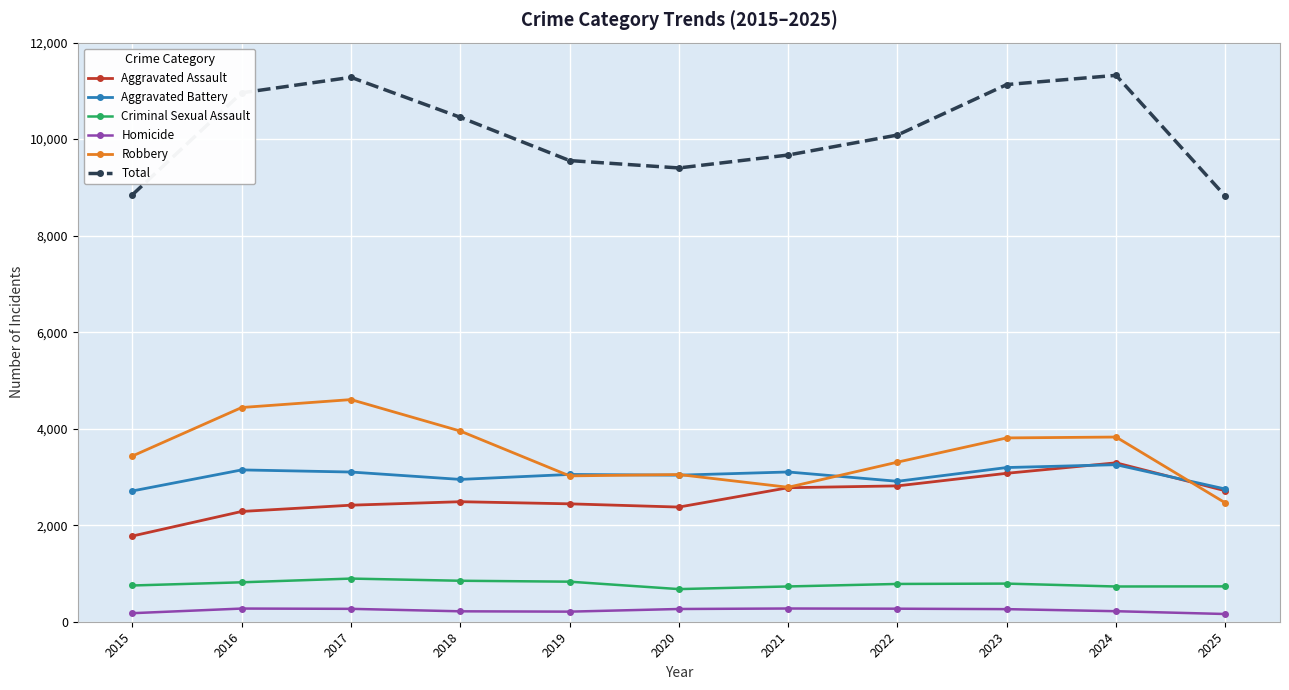

True or false: Criminal Sexual Assault has more than 0 interior local peaks.

True